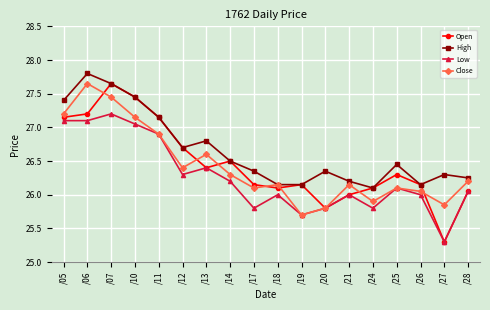

Count the number of categories in the chart.

18